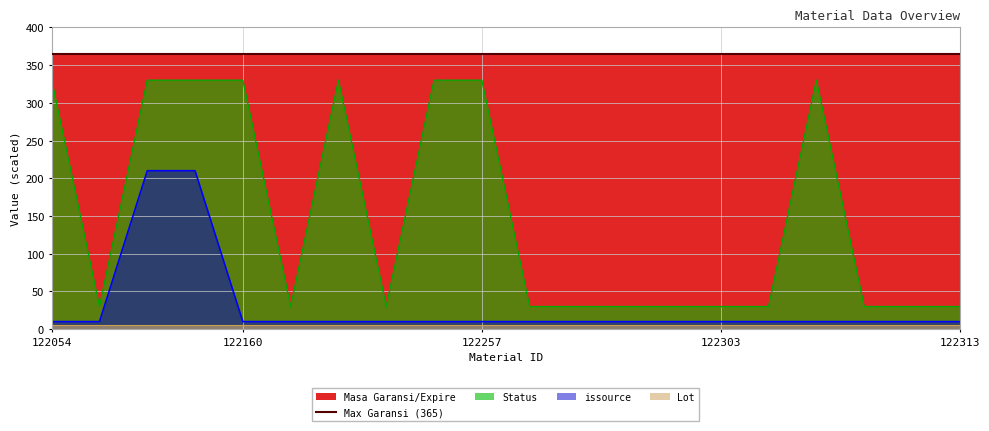

The issource series shows 14 at 122299. True or false?

False